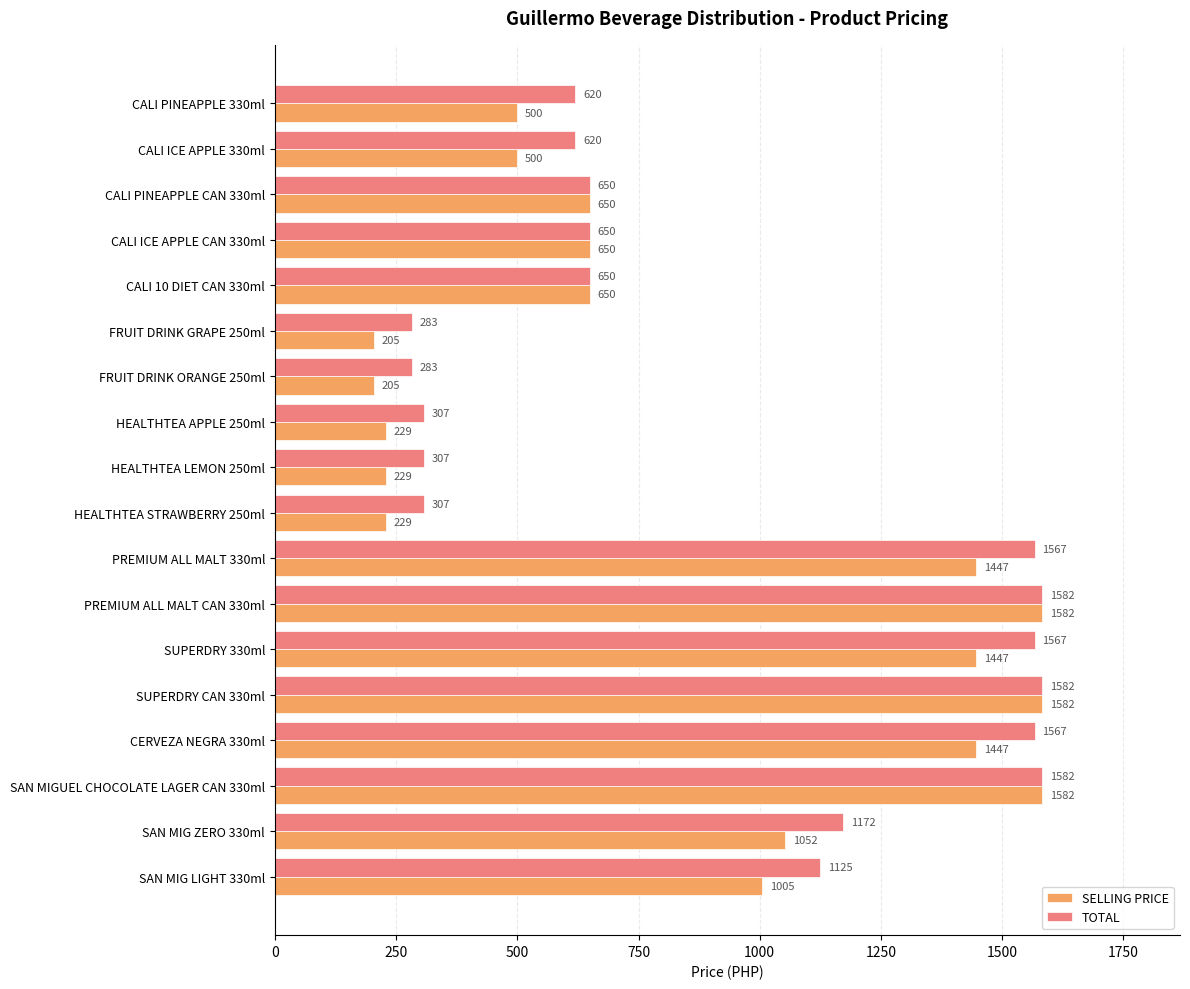

Which series changed the most between CALI ICE APPLE CAN 330ml and HEALTHTEA APPLE 250ml?

SELLING PRICE